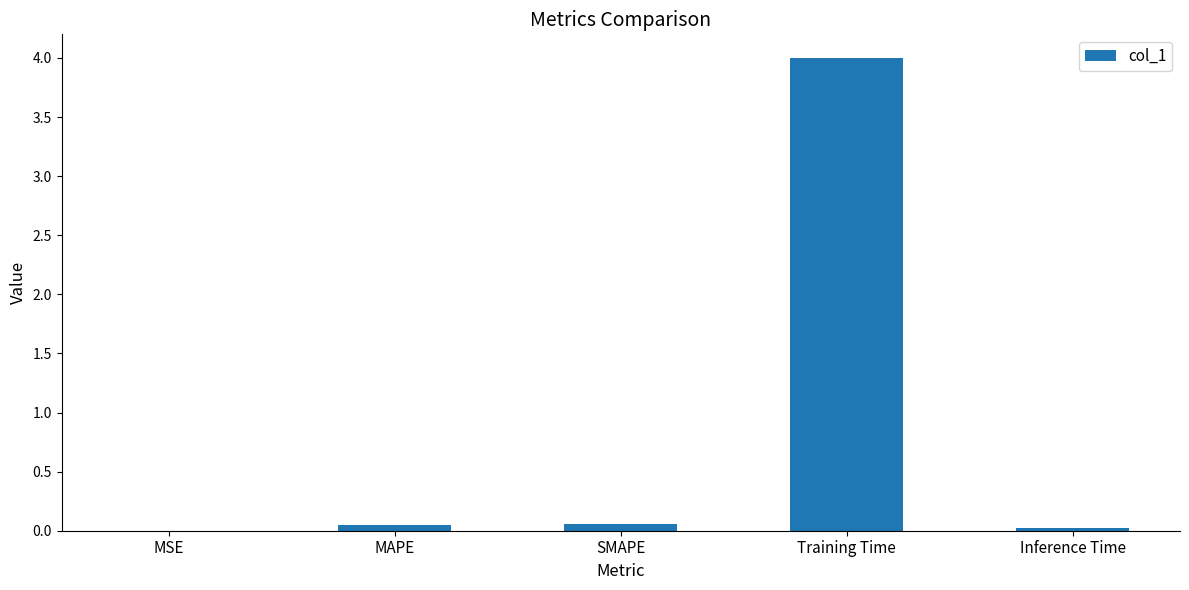

What is the greatest value displayed?

4.0